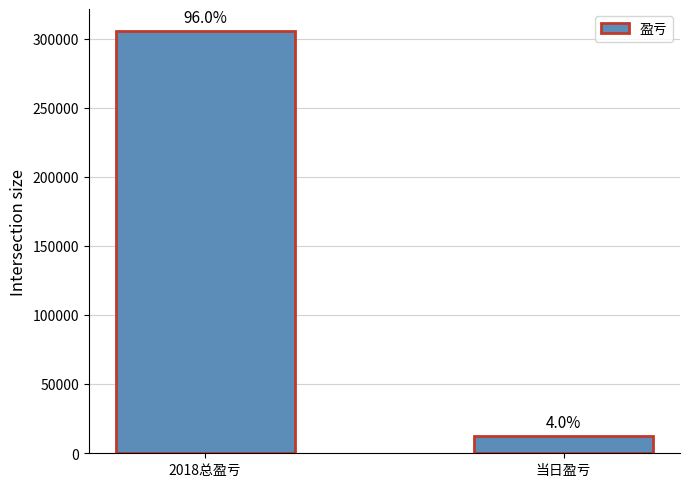

What is the change in value from 2018总盈亏 to 当日盈亏?

-292922